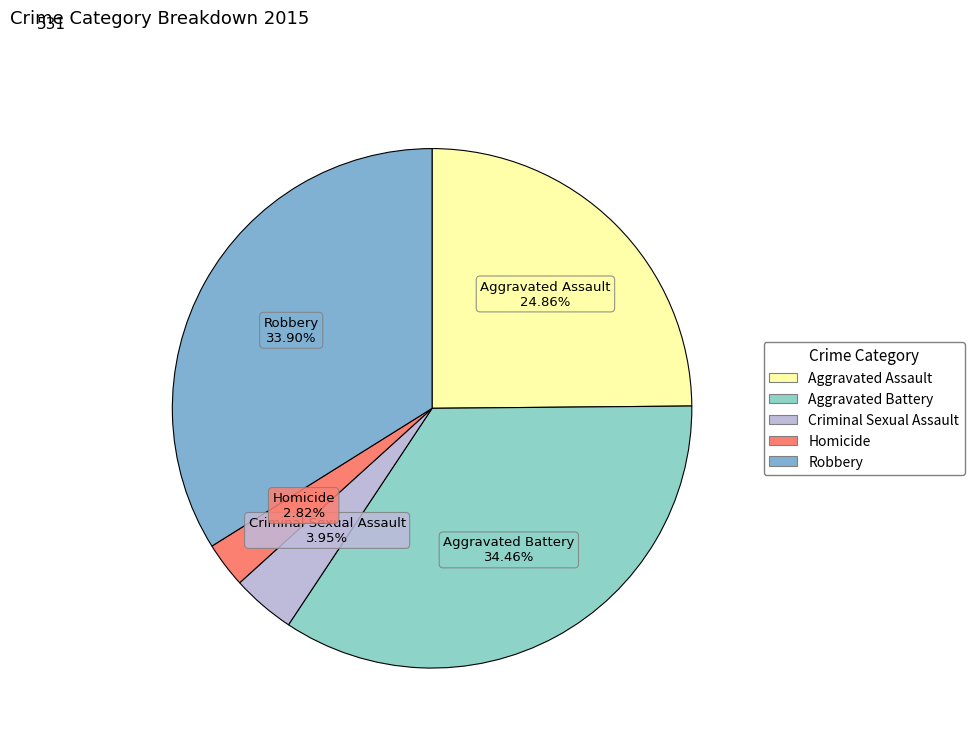

Between Robbery and Aggravated Assault, which is larger?

Robbery